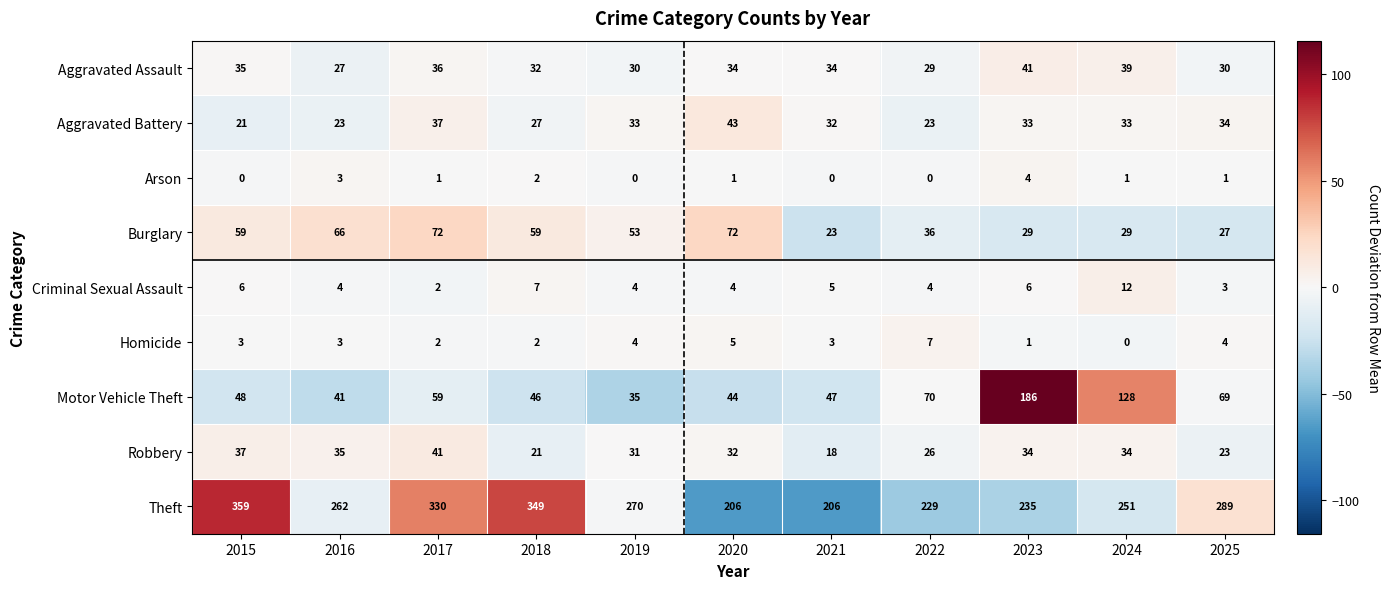

At which category is the sum across all series the highest?

2017